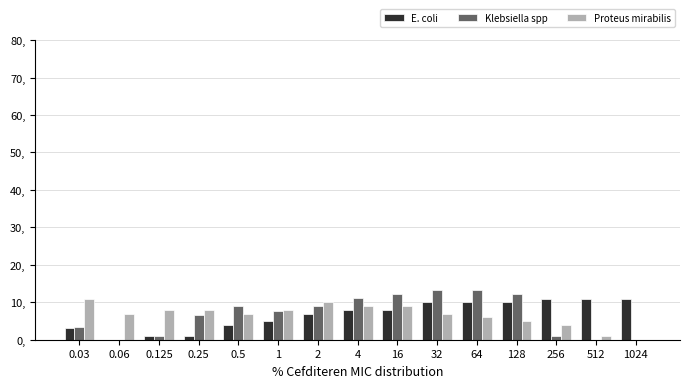

Which series changed the most between 32 and 256?

Klebsiella spp